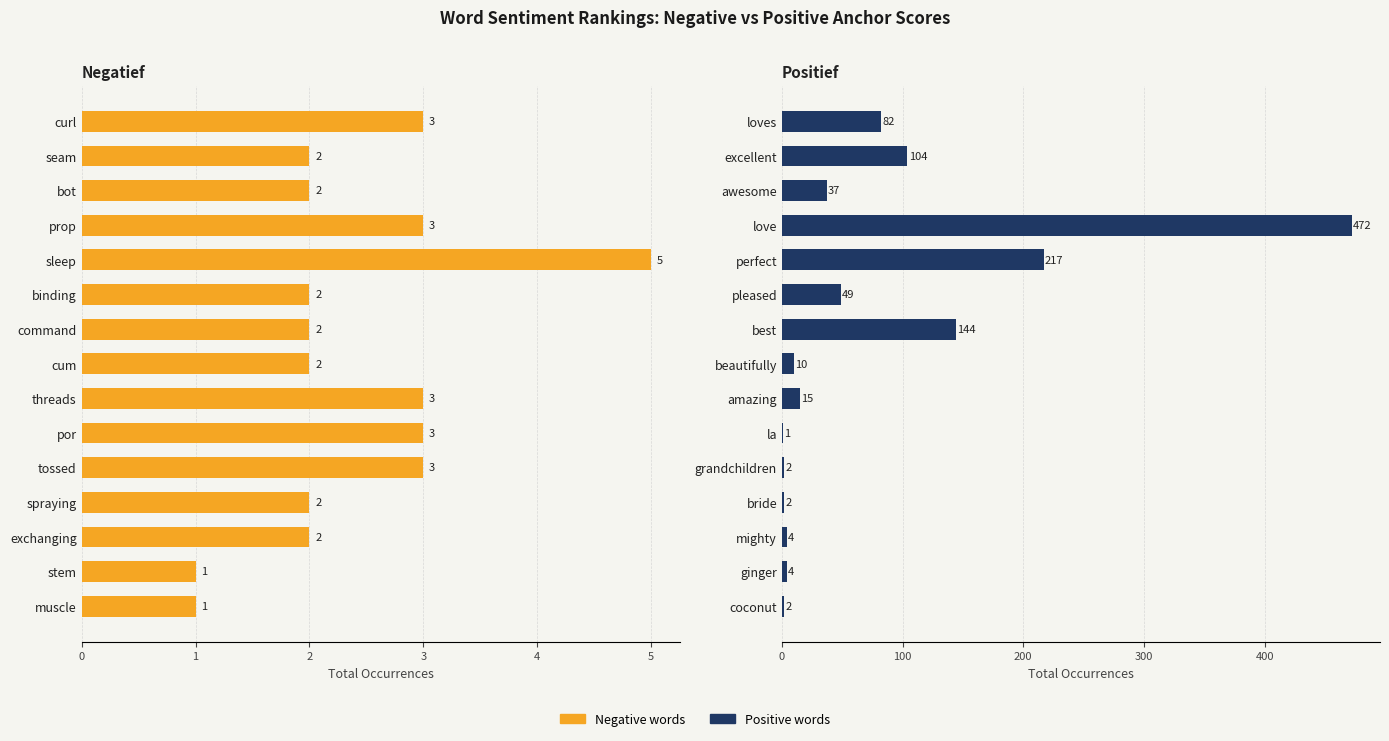

What is the value of the positive bar at the 1st from the left?

82